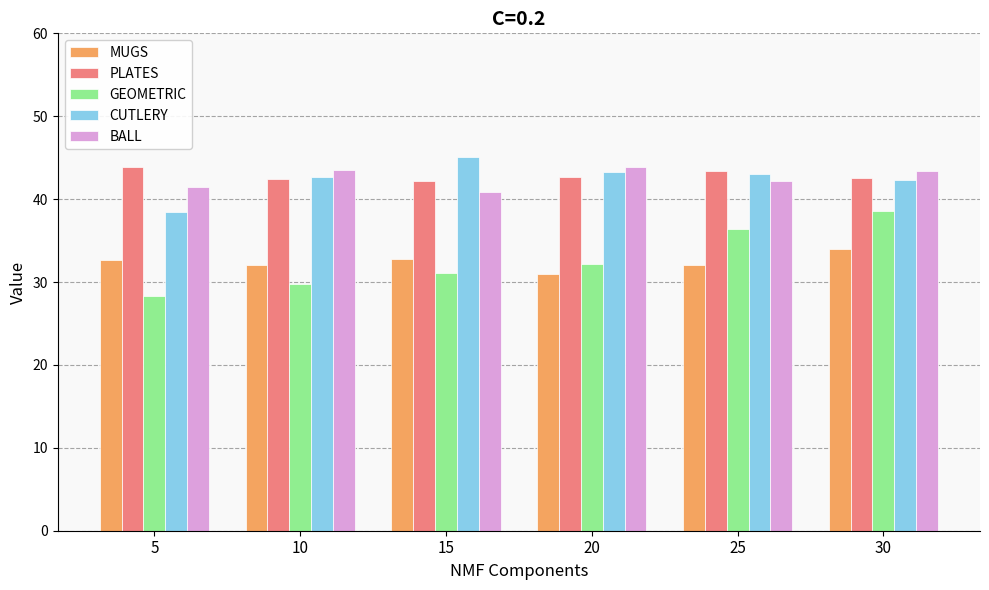

True or false: PLATES has a value of 72.1 at 15.

False